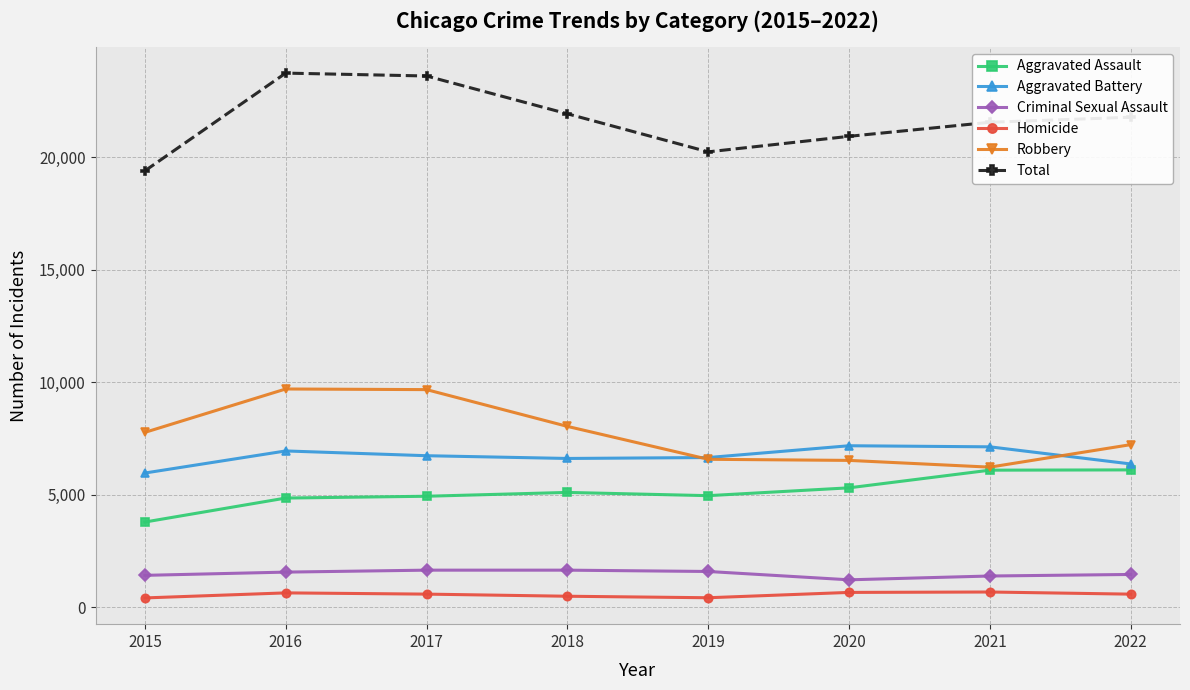

What is the value of the Robbery point at the 4th from the left?

8046